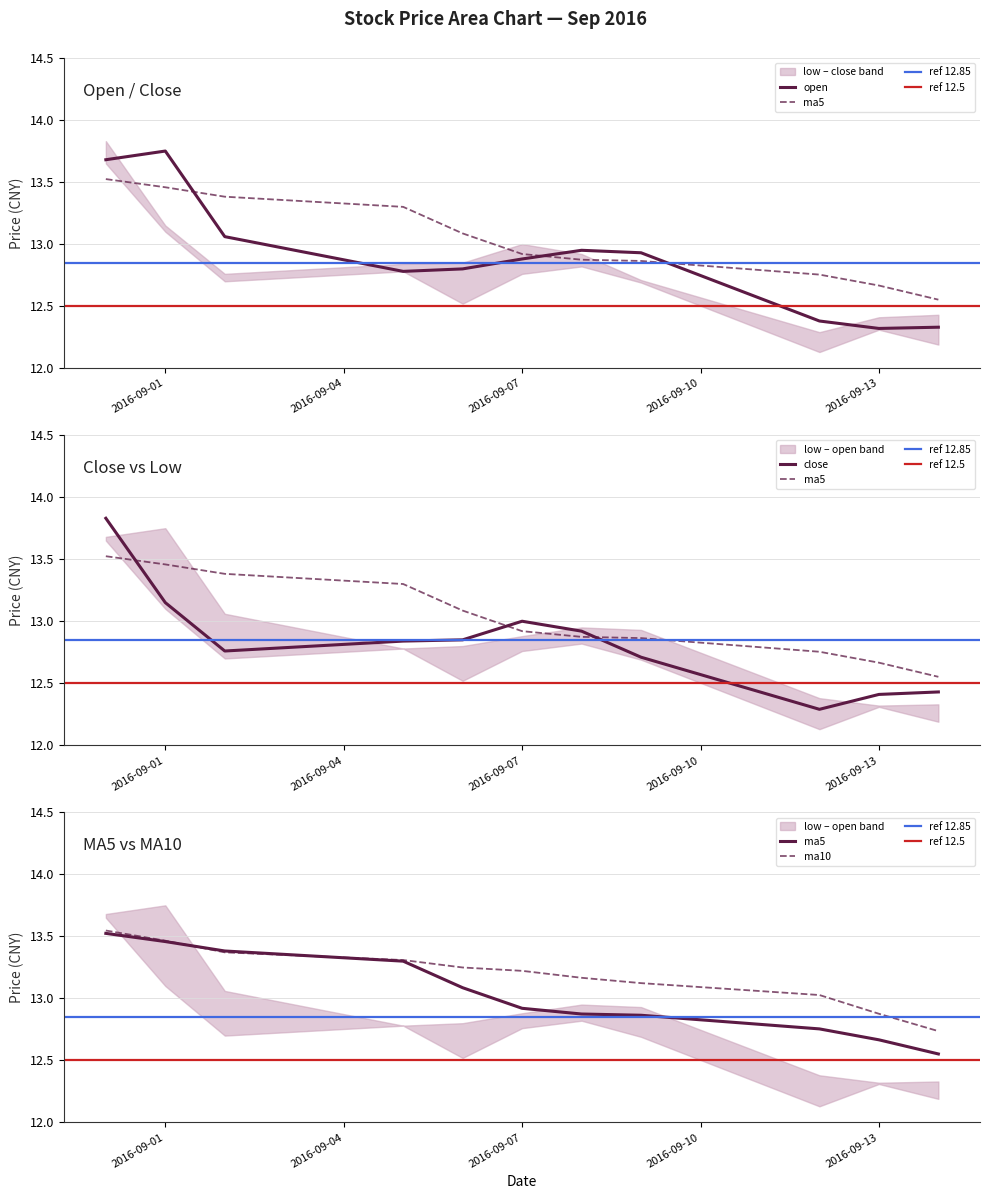

What are all the series names shown in the legend?

open, close, ma5, ma10